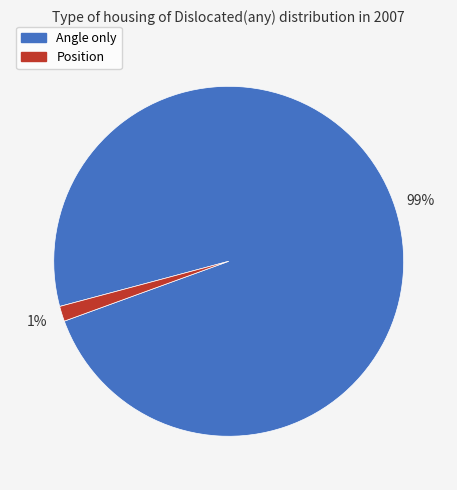

Do Angle only and Position together represent more than half of the pie?

Yes